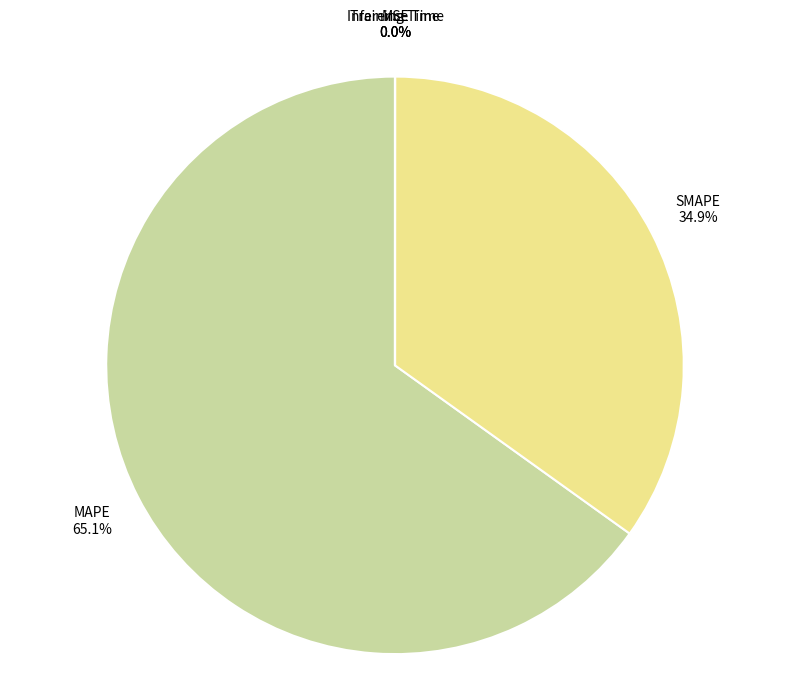

Which slice is the largest?

MAPE